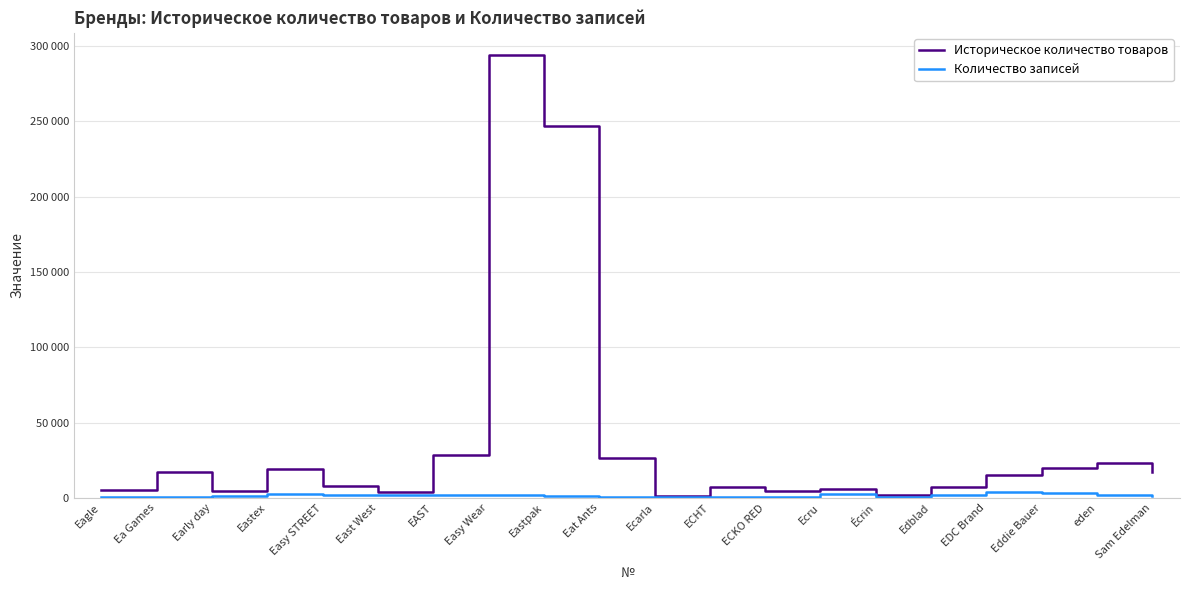

Which category has the lowest value in the Историческое количество товаров series?

Ecarla